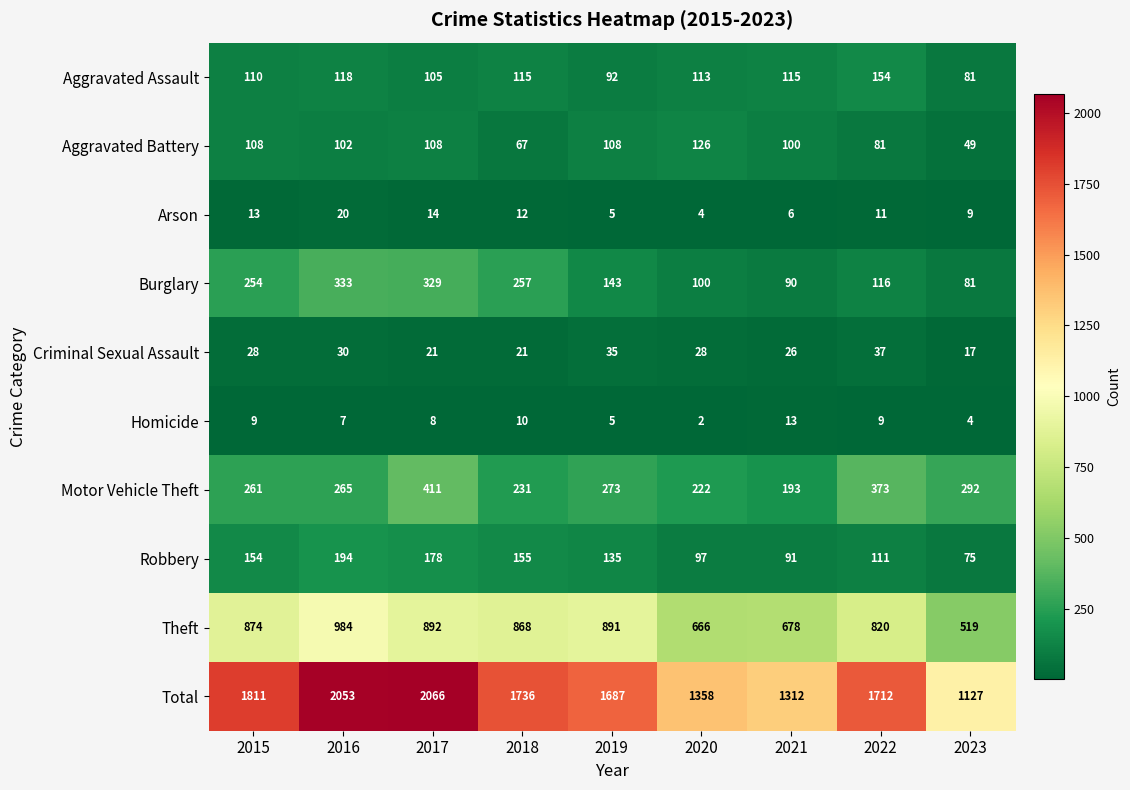

What is the highest value of the Total series?

2066